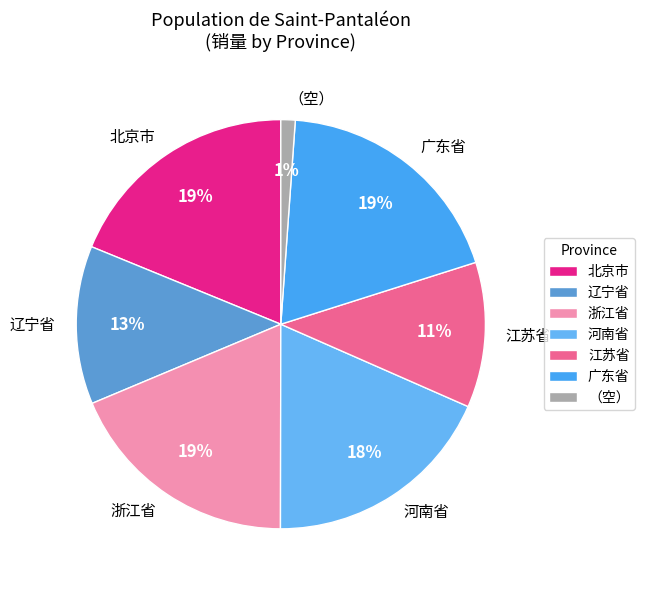

Combined, do 江苏省 and 北京市 account for over 50%?

No